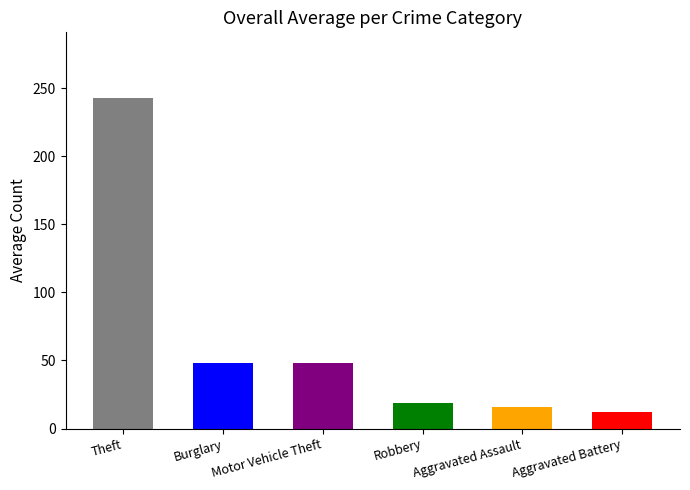

What is the approximate value at Robbery?

18.9